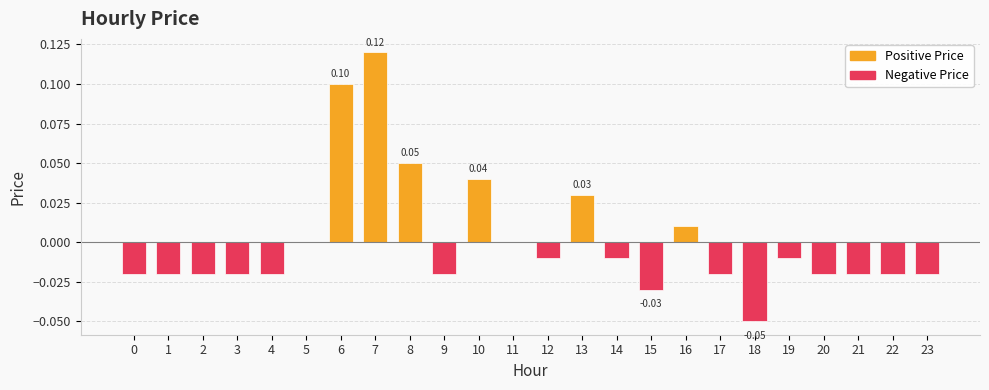

Count the number of categories in the chart.

24